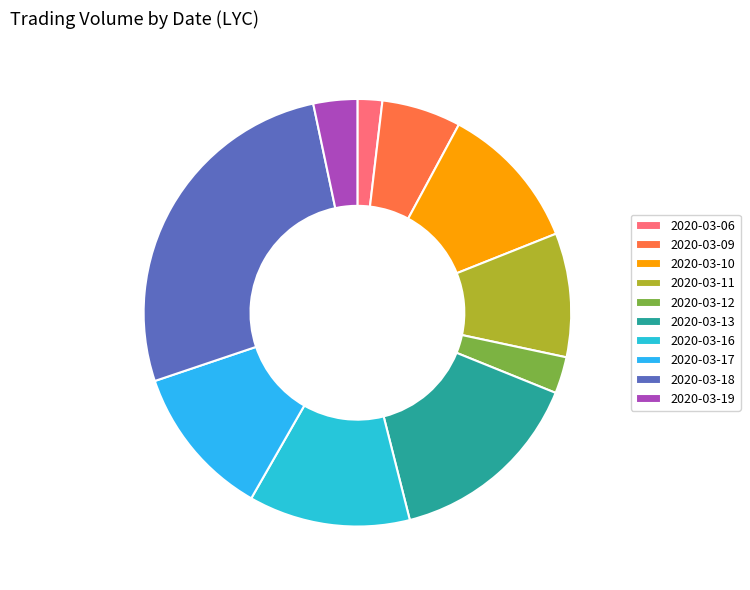

Is it true that 2020-03-12 is 1% of the pie?

False